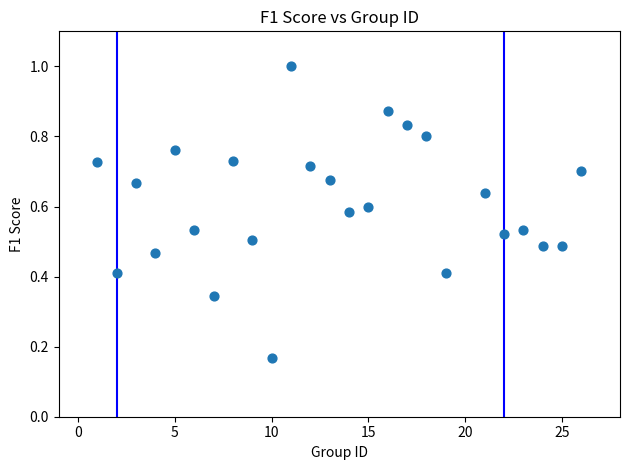

What is the range of X values (max minus min)?

25.0